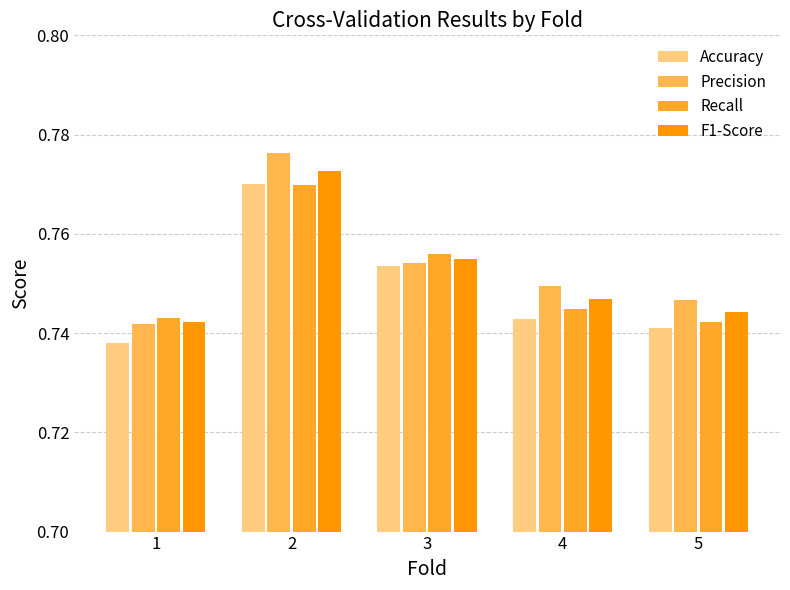

List the labels in order of Precision value, smallest first.

1, 5, 4, 3, 2